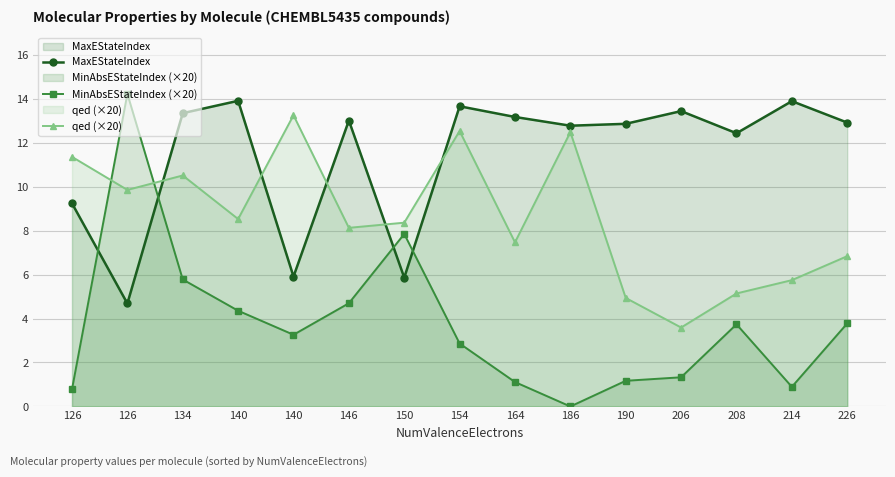

What value does the qed (×20) series have at 150?

8.4